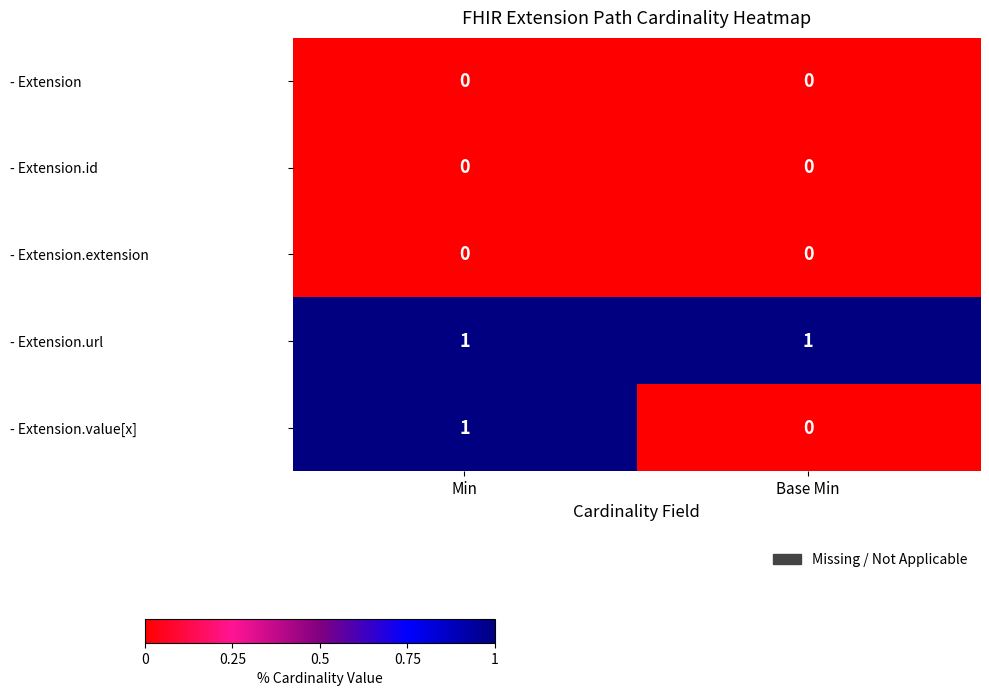

At how many categories does at least one series exceed 0?

2